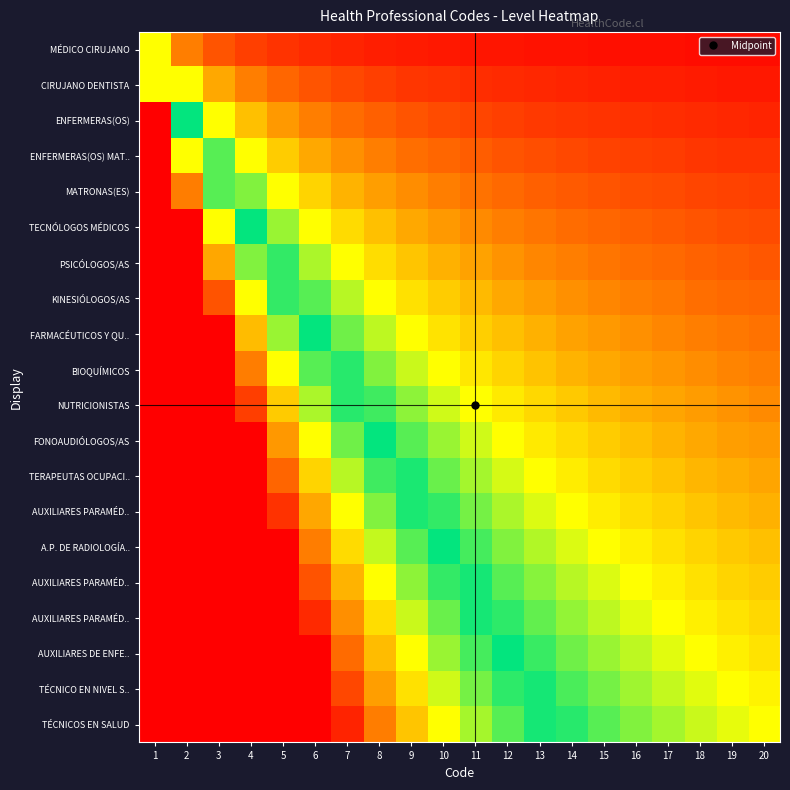

Between 14 and 4, which is larger?

4